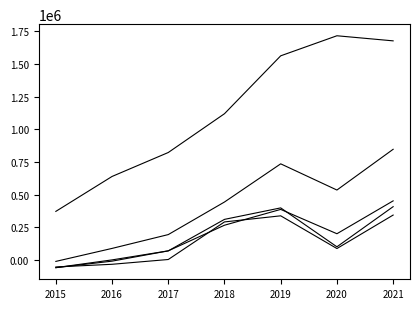

Is this an area chart (filled region under the line)?

No